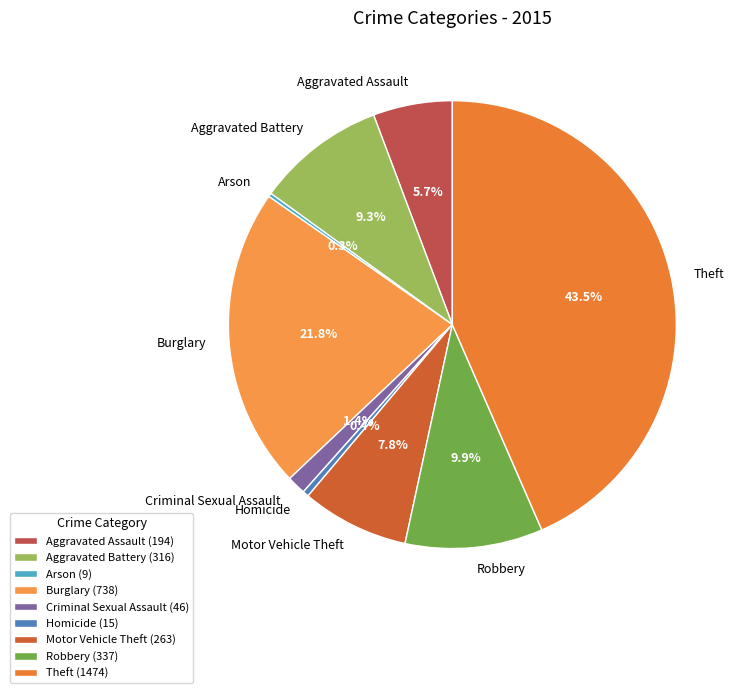

To the nearest percent, what is the average slice percentage?

11%